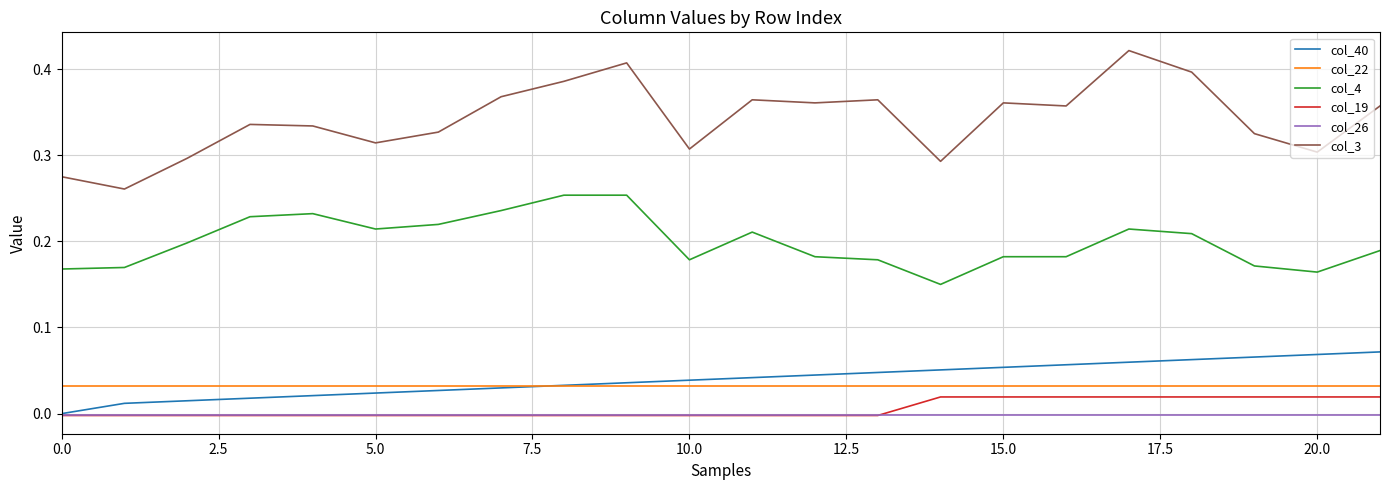

Count the number of data series in this chart.

6